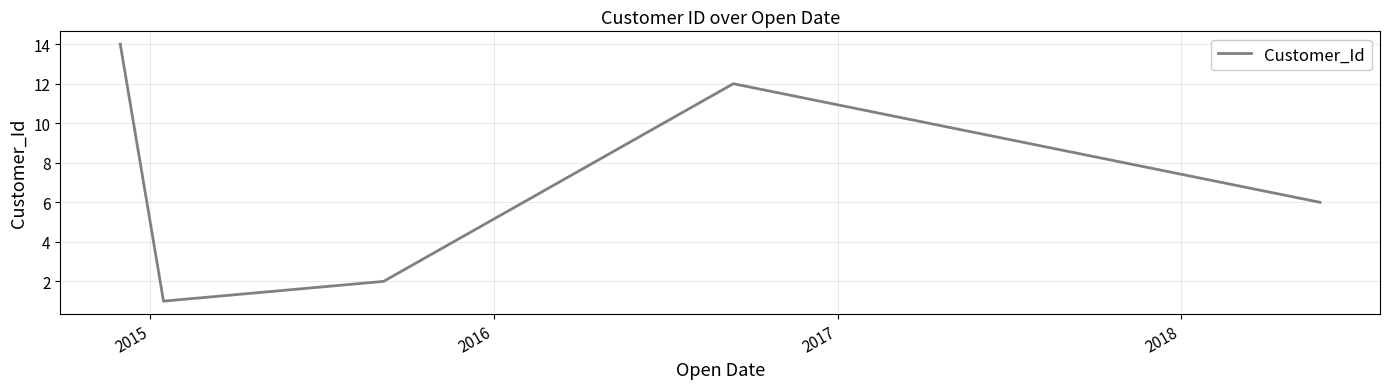

What is the difference between the maximum and minimum values?

13